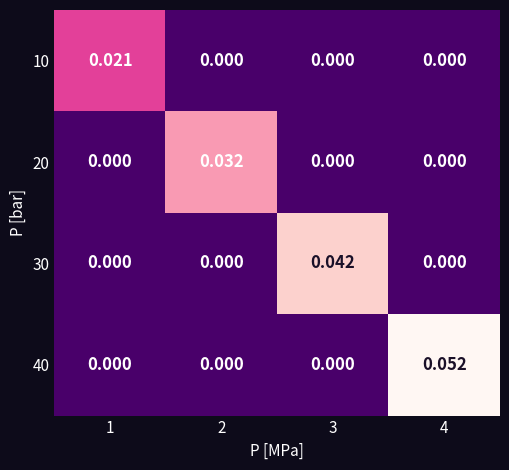

Count the number of categories in the chart.

4